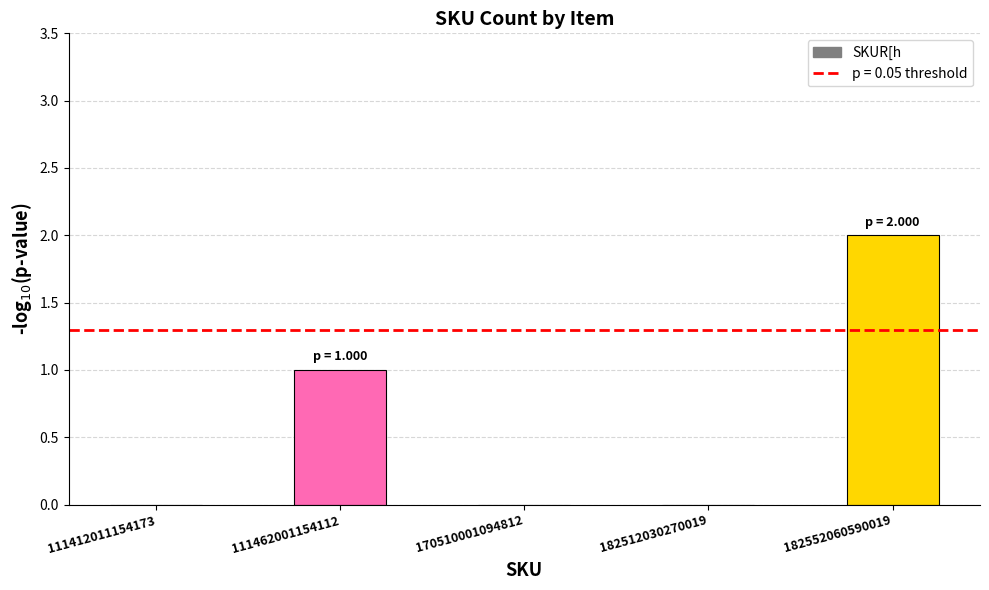

Where is the data nearest to the value 1?

111462001154112